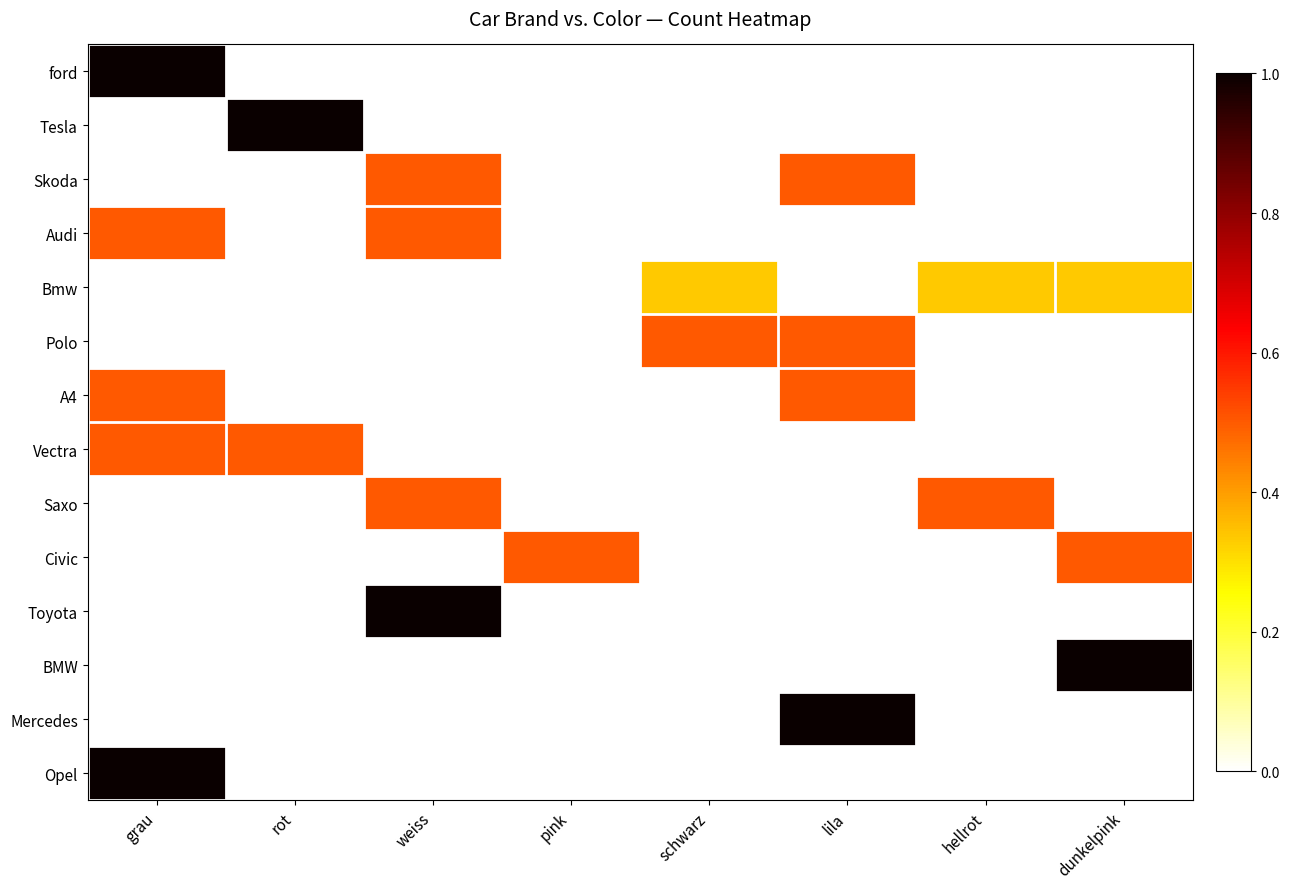

Between dunkelpink and lila, which is larger?

dunkelpink